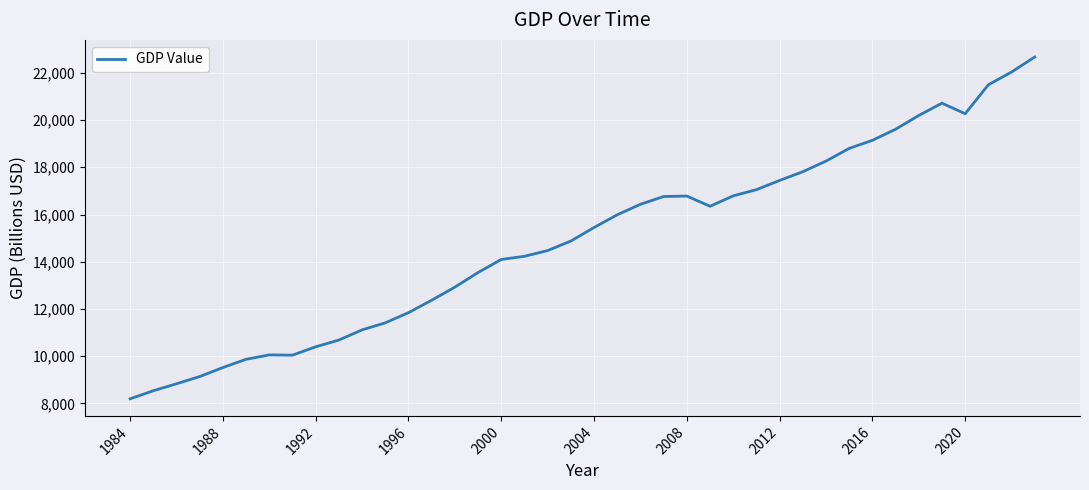

What is the greatest value displayed?

22671.1